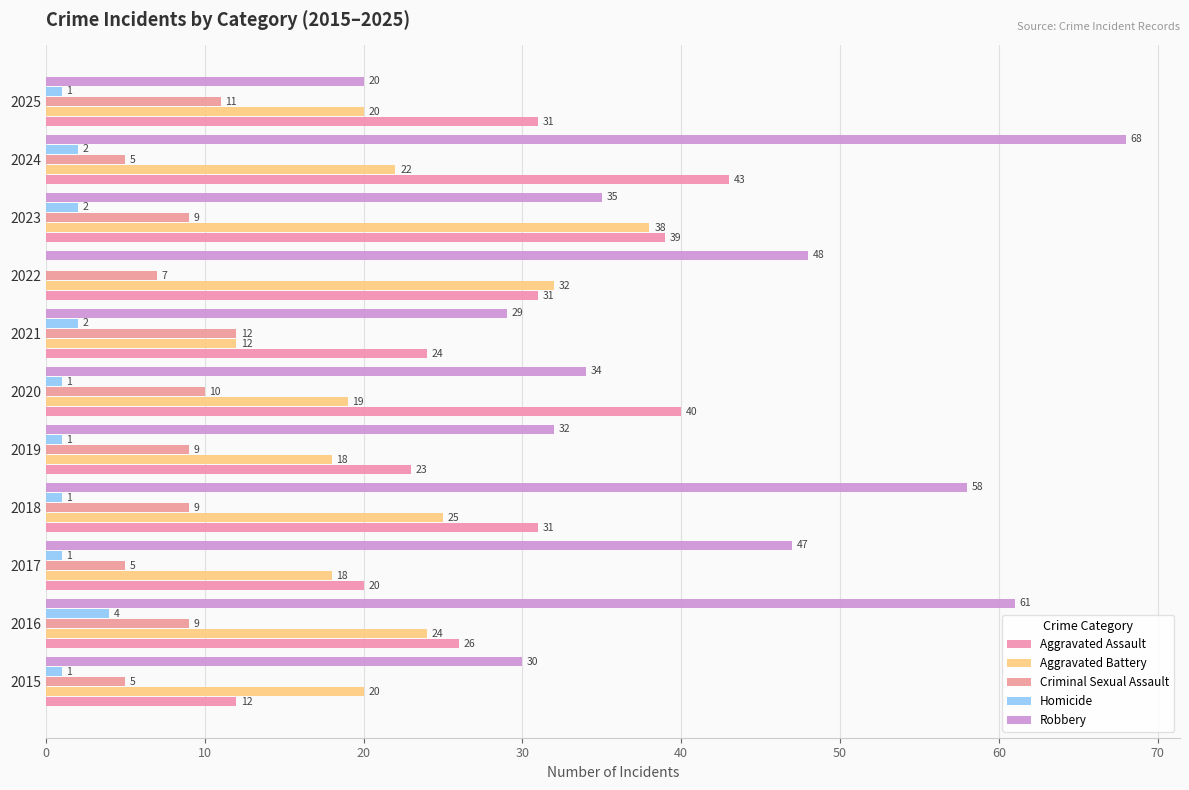

Count the number of data series in this chart.

5